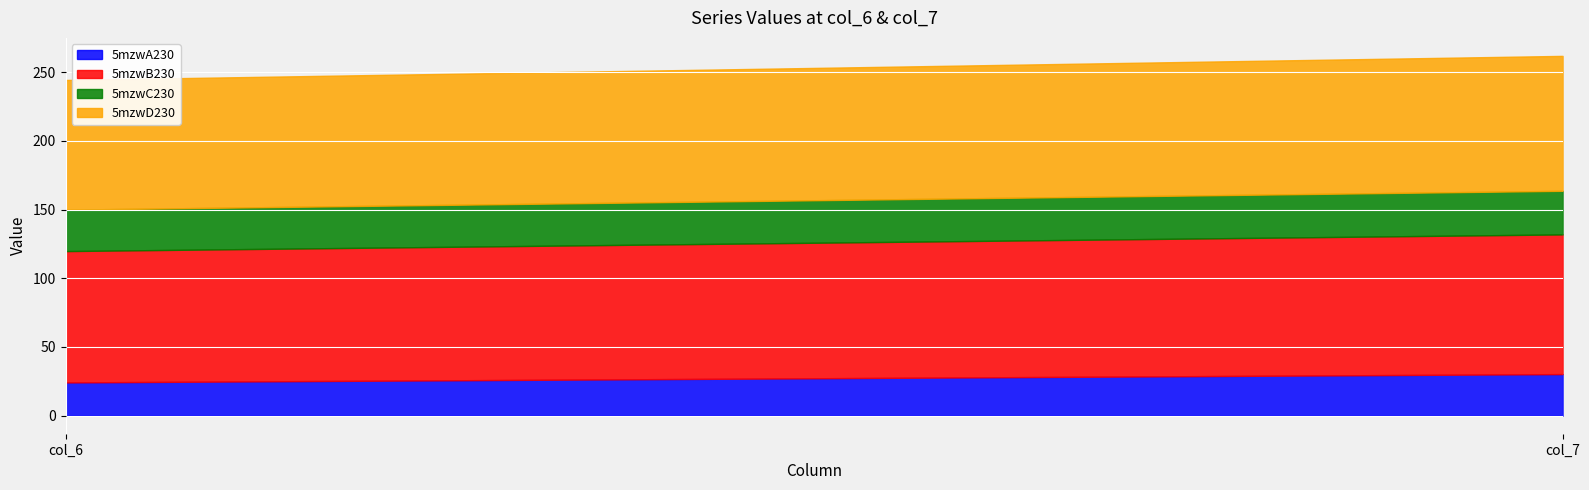

How many series are shown in this chart?

4